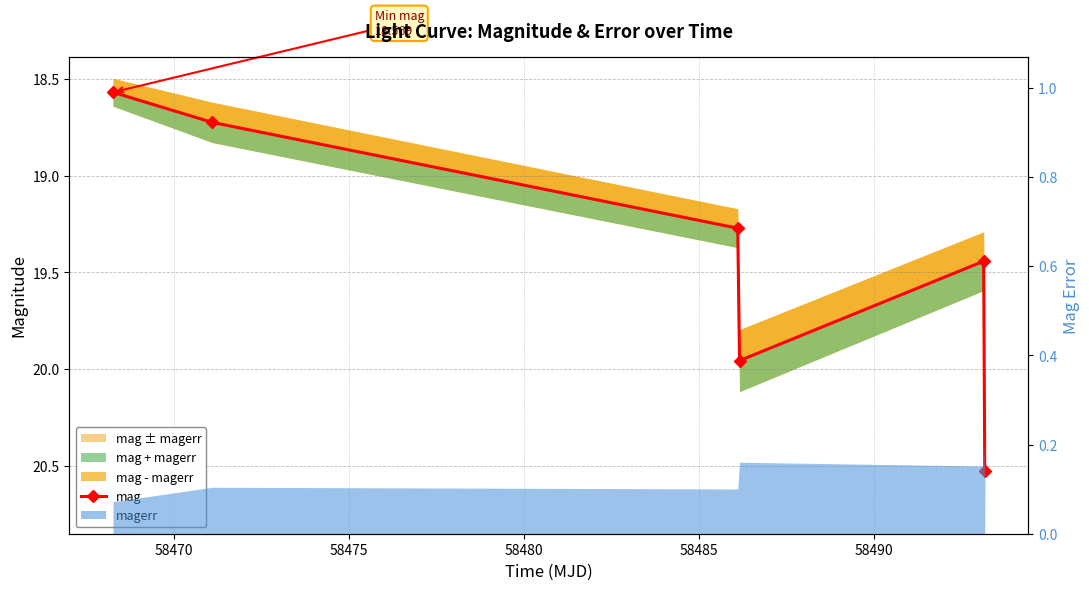

How many lines are shown in the chart?

1